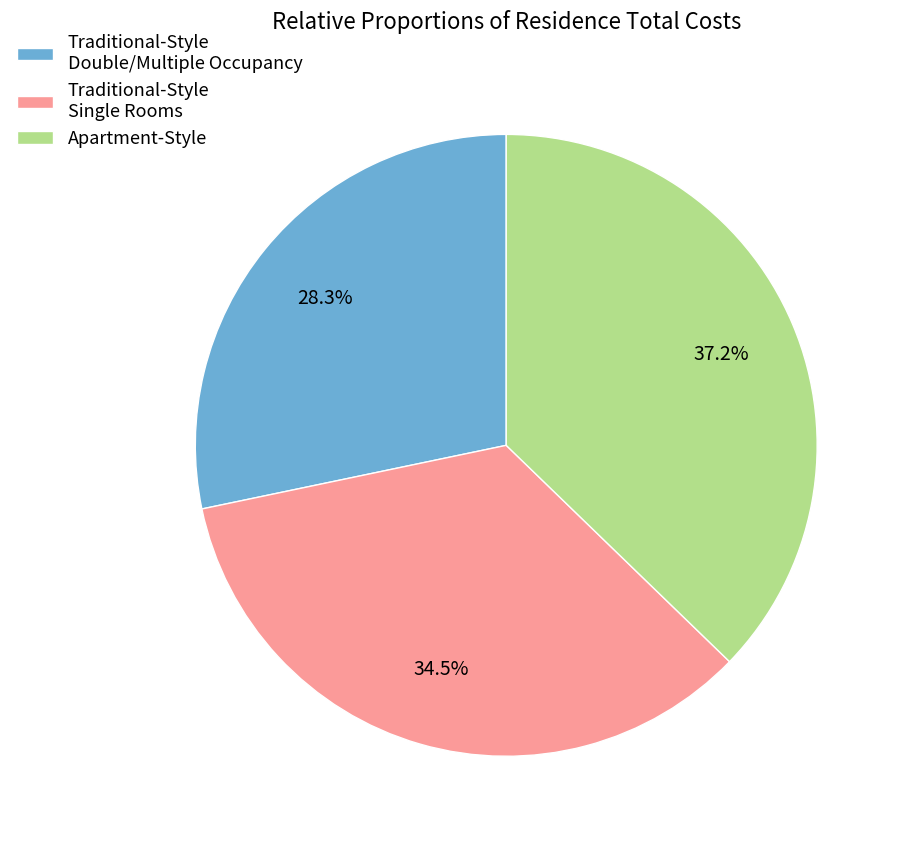

Rank the categories by value from lowest to highest.

Traditional-Style Double/Multiple Occupancy, Traditional-Style Single Rooms, Apartment-Style